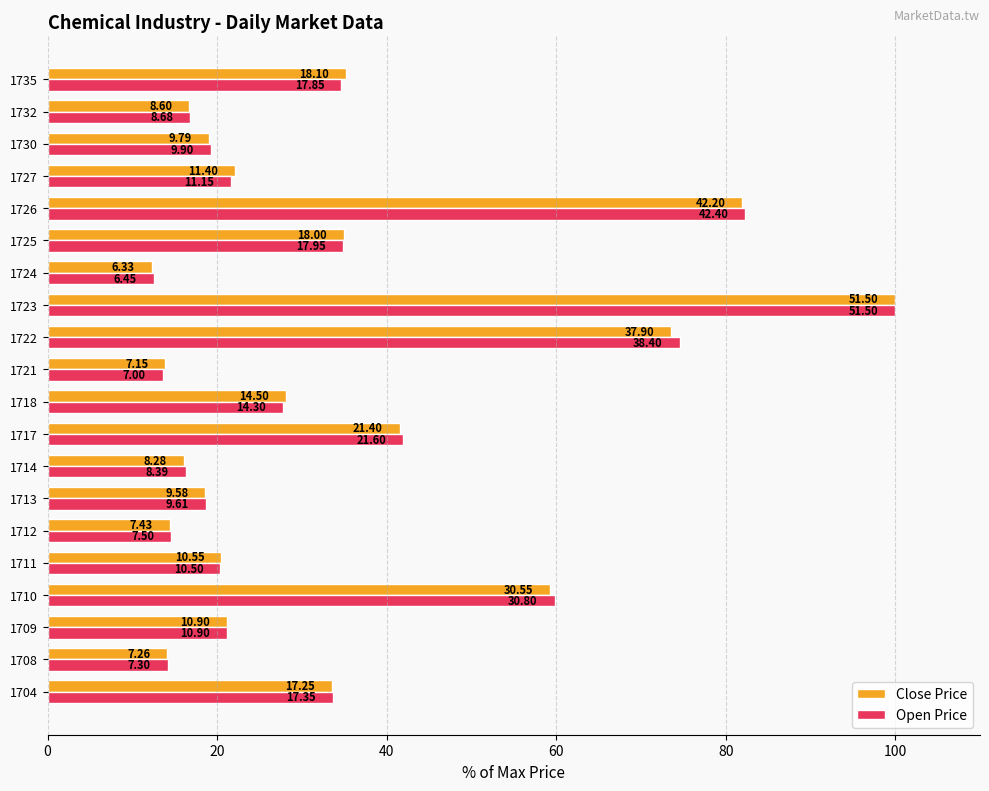

What are all the series names shown in the legend?

Close Price, Open Price